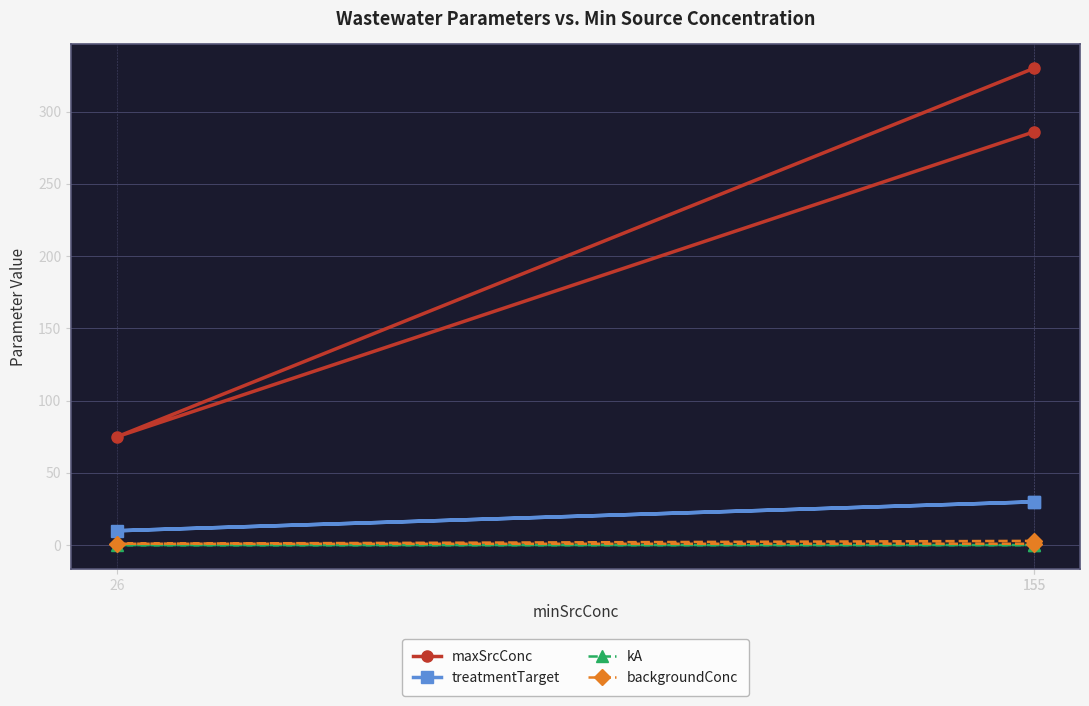

Rank the series by their maximum value, from lowest to highest.

kA, backgroundConc, treatmentTarget, maxSrcConc